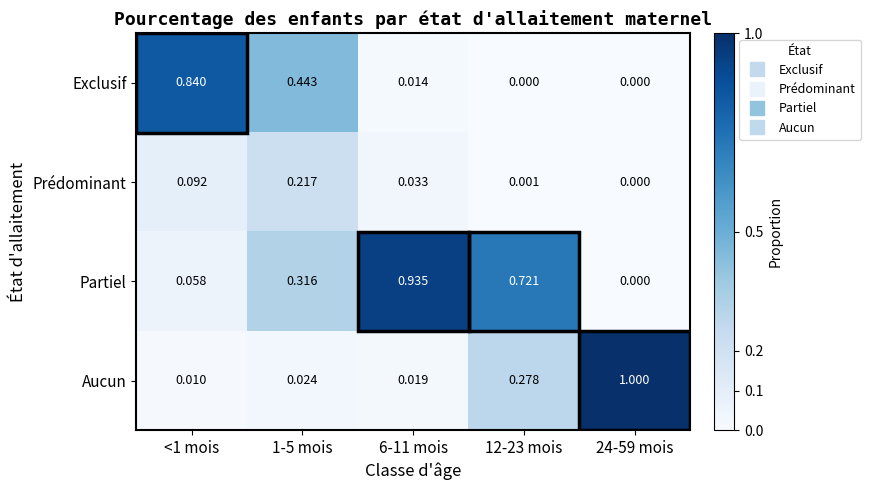

Is the value of Prédominant at 12-23 mois greater than the value of Partiel at 1-5 mois?

No